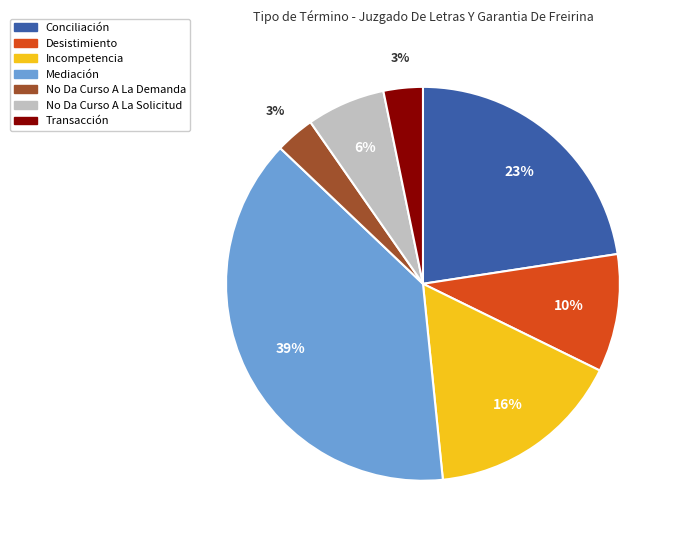

To the nearest percent, what portion does No Da Curso A La Solicitud represent?

6%